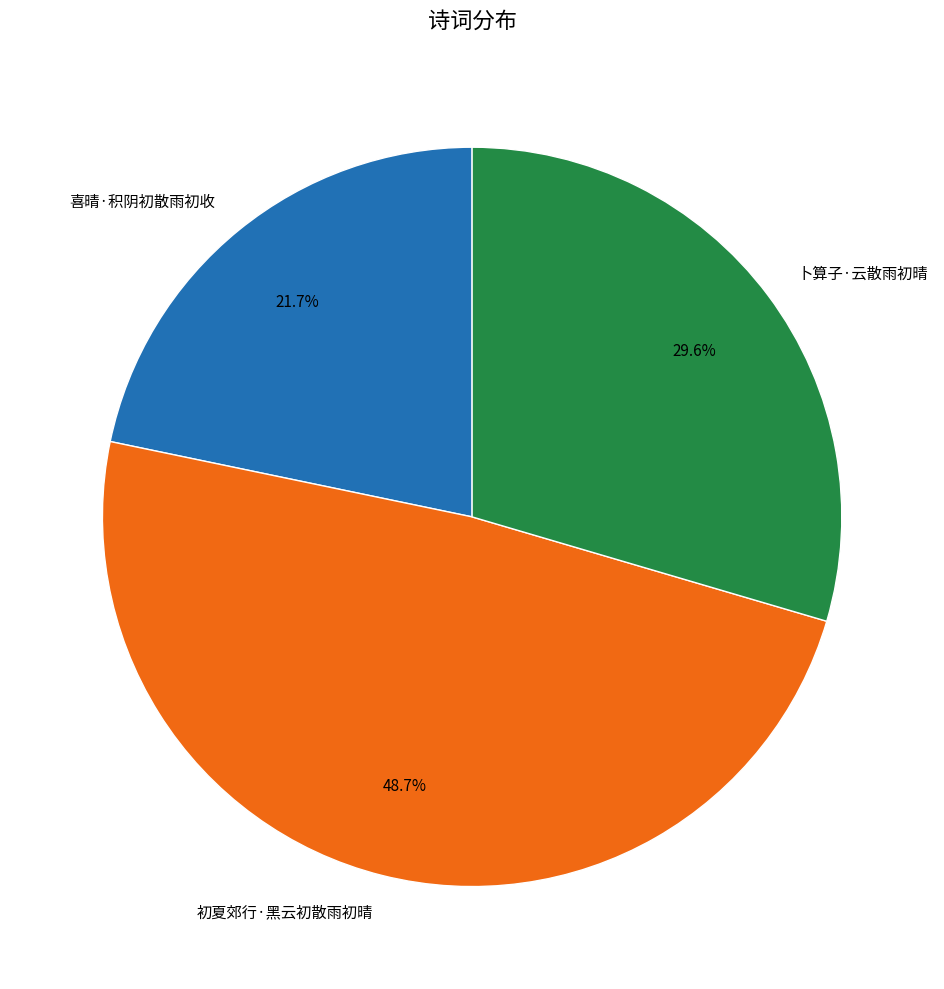

Which has a higher value, 喜晴·积阴初散雨初收 or 初夏郊行·黑云初散雨初晴?

初夏郊行·黑云初散雨初晴